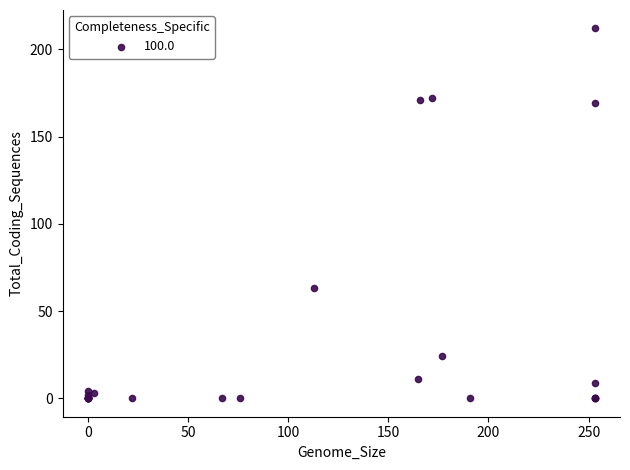

What Y value in the scatter plot is closest to 106?

63